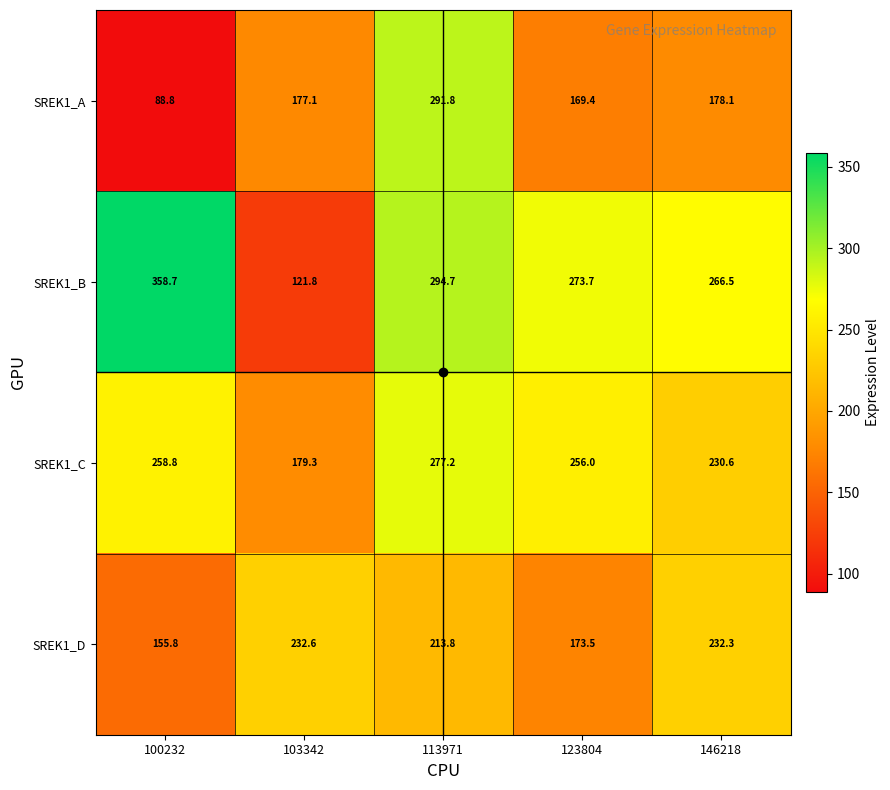

What is the sum of all SREK1_C values?

1201.9